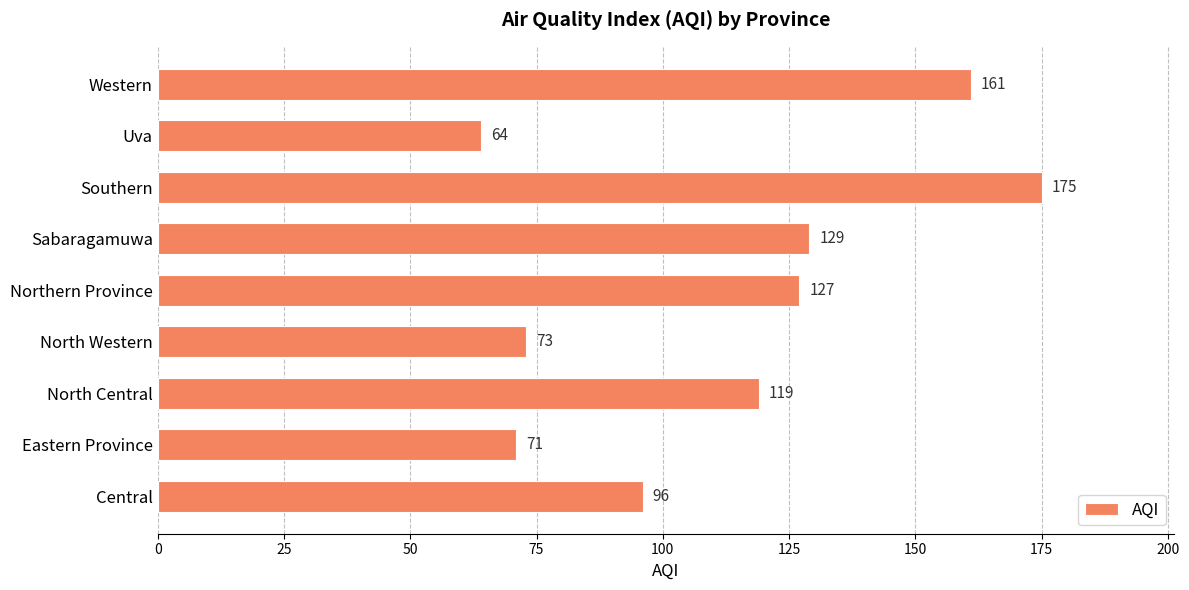

How many values are below 119?

4